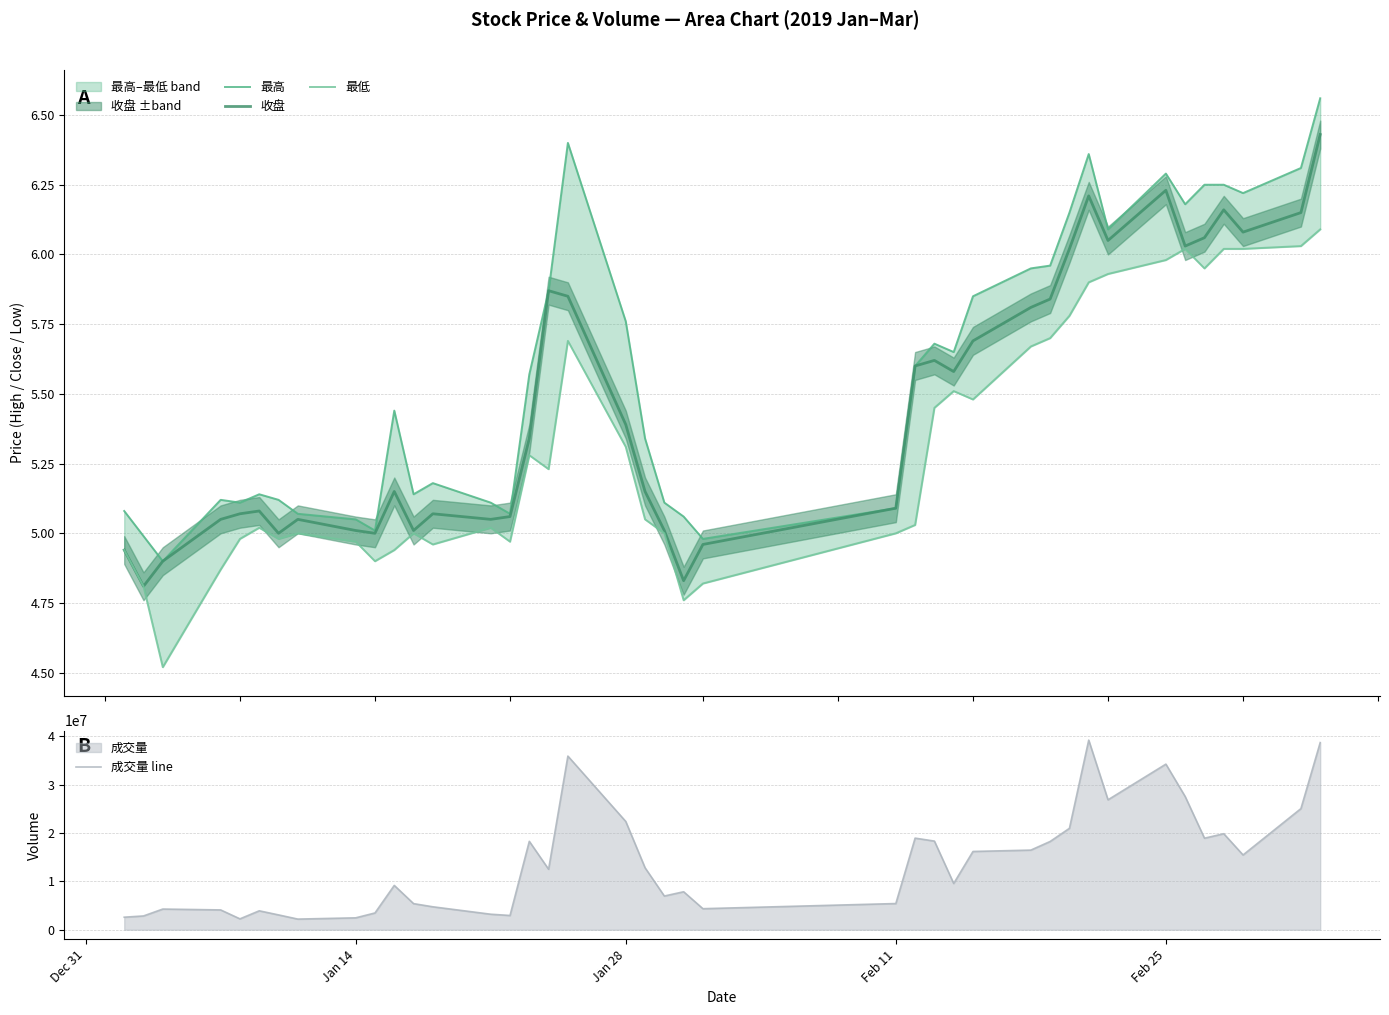

What is the highest value of the 成交量 line series?

39177309